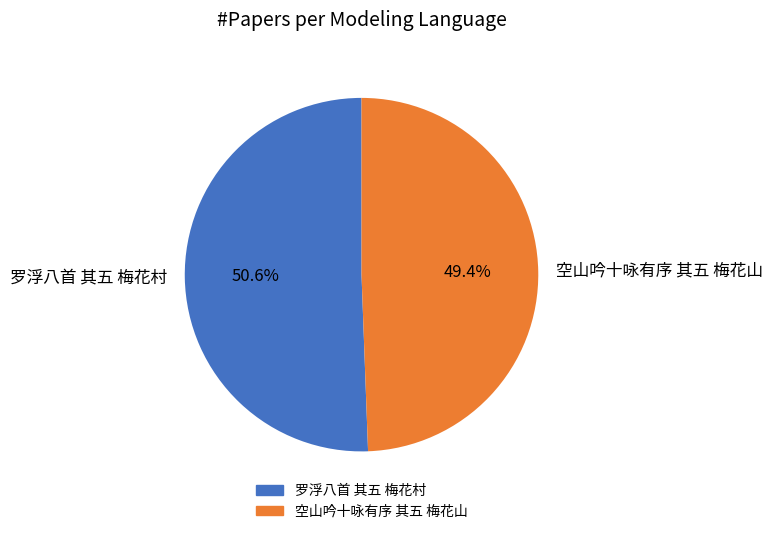

Which has a higher value, 罗浮八首 其五 梅花村 or 空山吟十咏有序 其五 梅花山?

罗浮八首 其五 梅花村